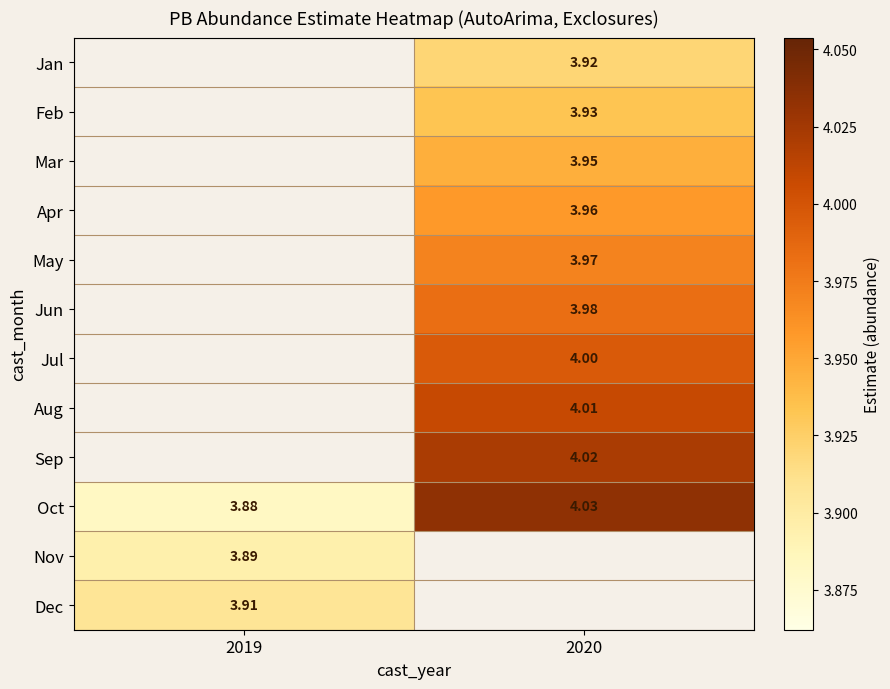

At which label does Sep first exceed 4?

2020